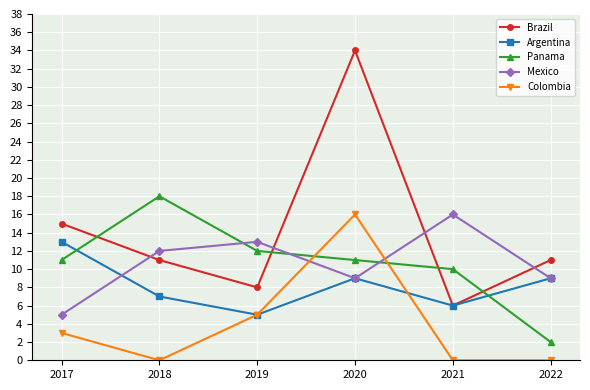

The Argentina series shows 6 at 2020. True or false?

False